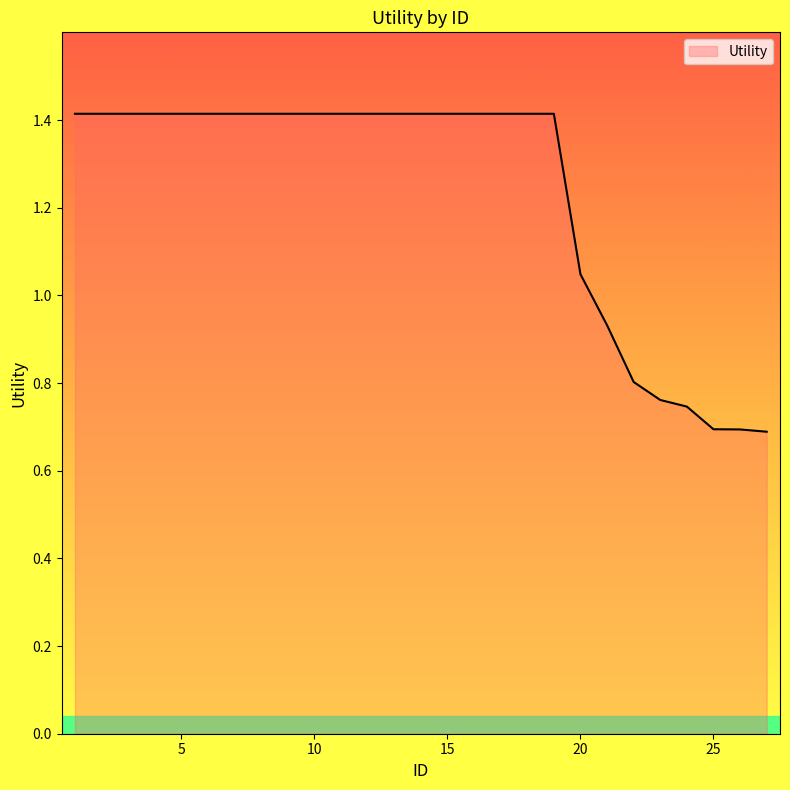

What is the maximum value shown in the chart?

1.4